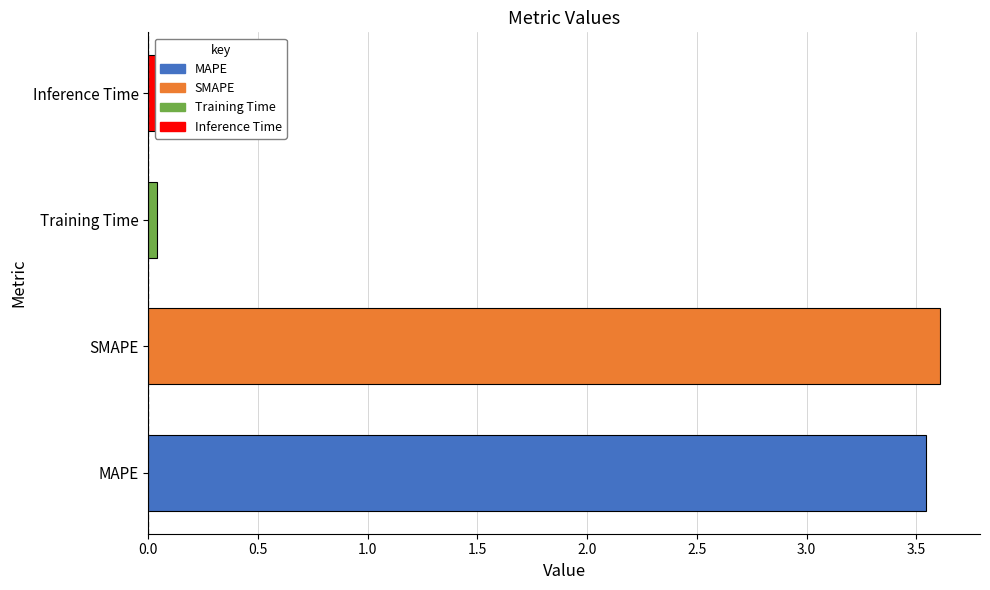

What is the average value?

1.8